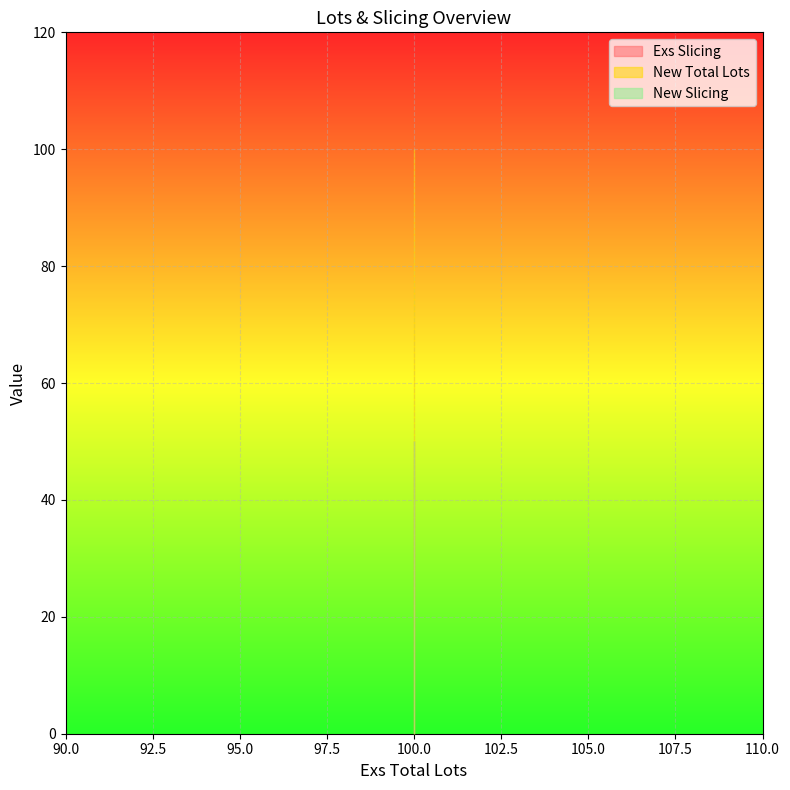

What value does the Exs Slicing series have at 100?

50